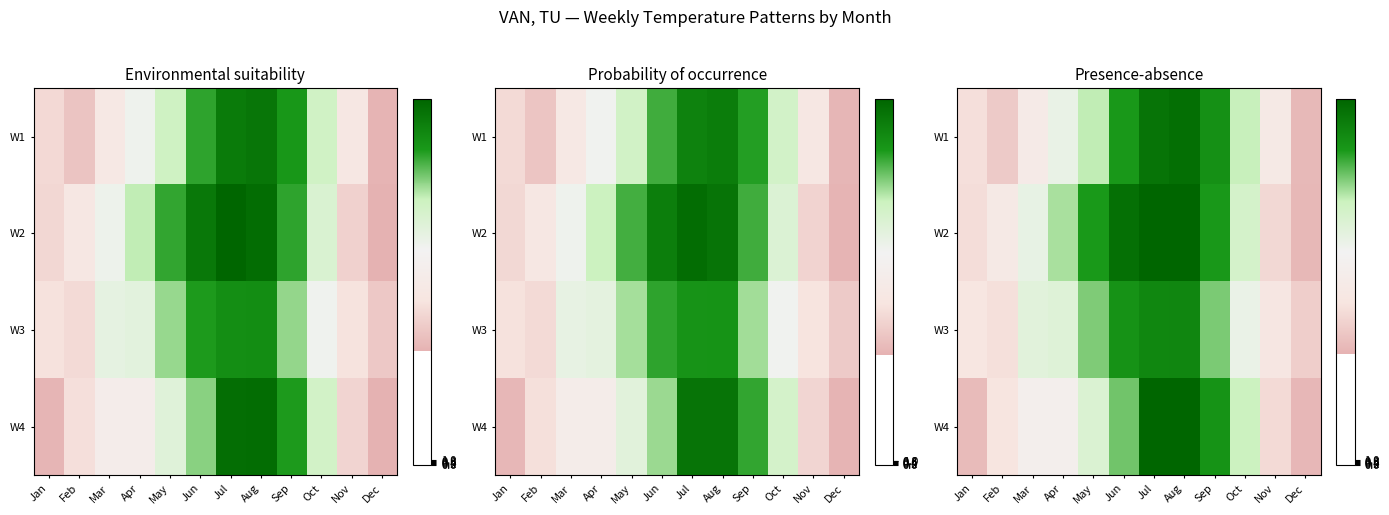

Which category has the lowest value in the W2 series?

Dec